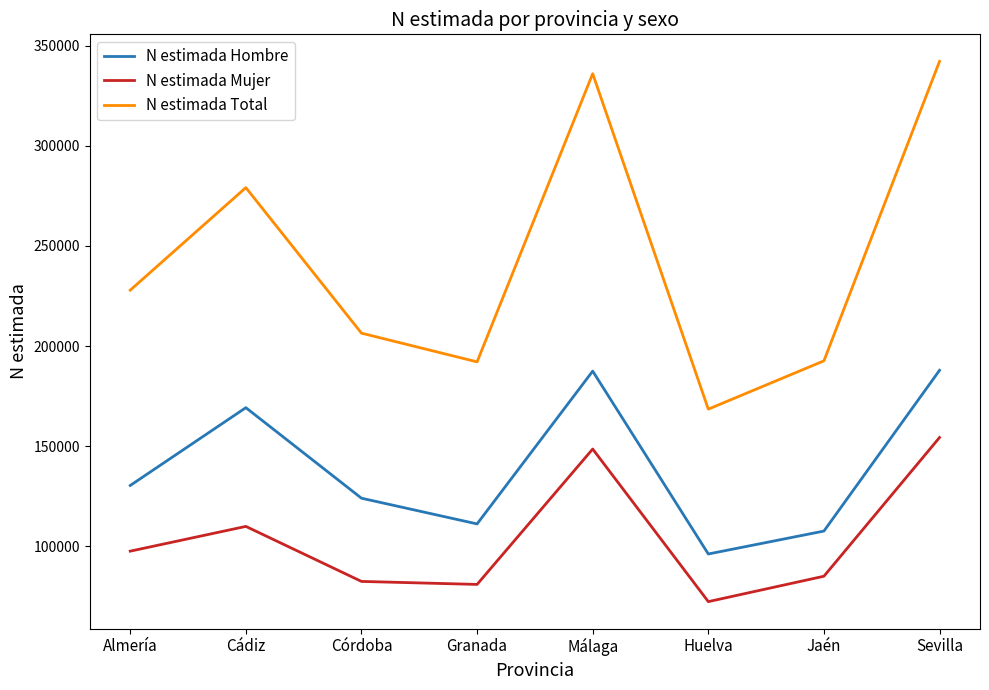

What are all the series names shown in the legend?

N estimada Hombre, N estimada Mujer, N estimada Total